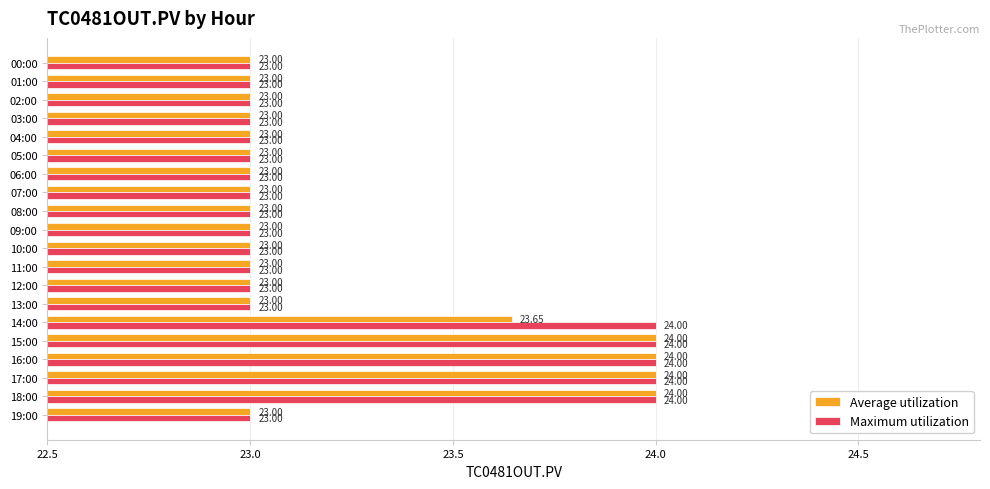

What is the sum of the Average utilization values at 11:00 and 05:00?

46.0